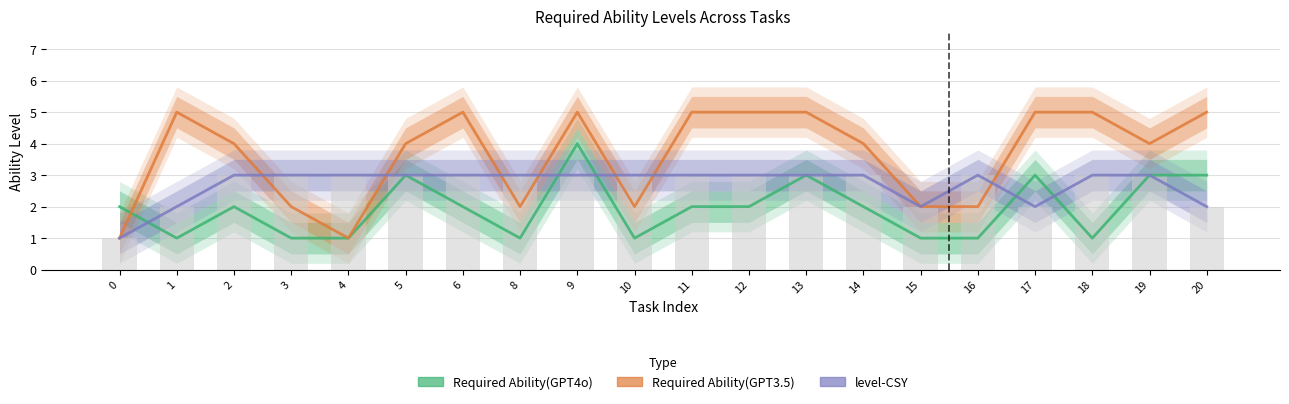

How many bars are there in each group?

3